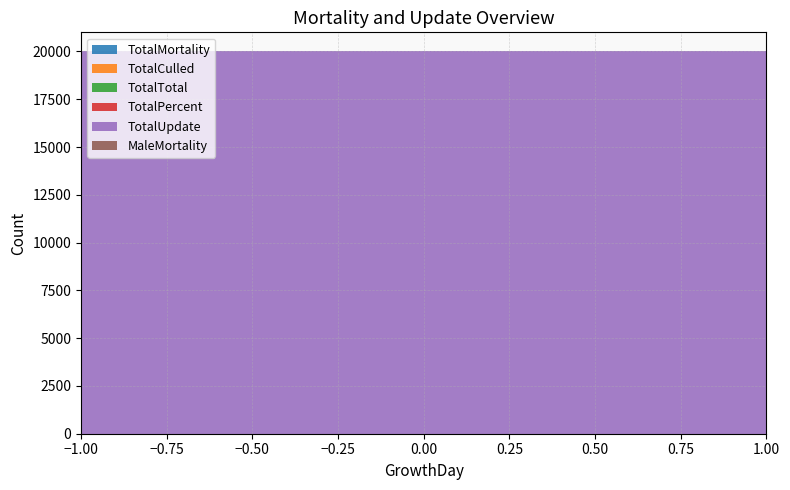

Reading right to left, transcribe all the data shown in this chart.

TotalMortality: 0	0	0
TotalCulled: 0	0	0
TotalTotal: 0	0	0
TotalPercent: 0	0	0
TotalUpdate: 20000	20000	20000
MaleMortality: 0	0	0